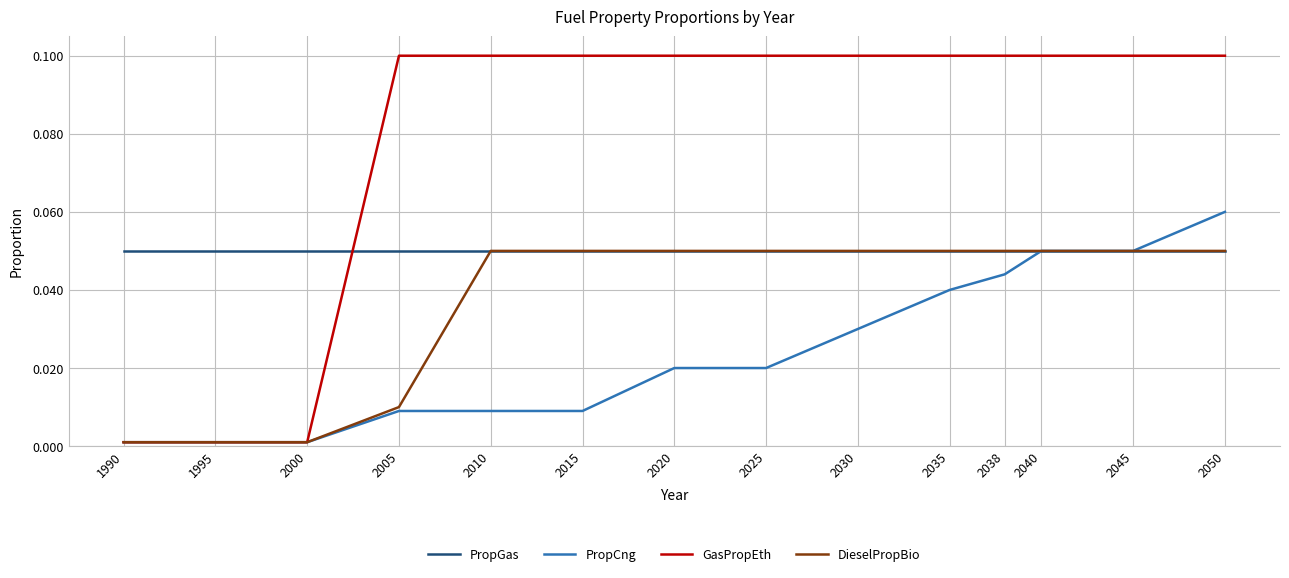

Which series has the largest range (max minus min)?

GasPropEth